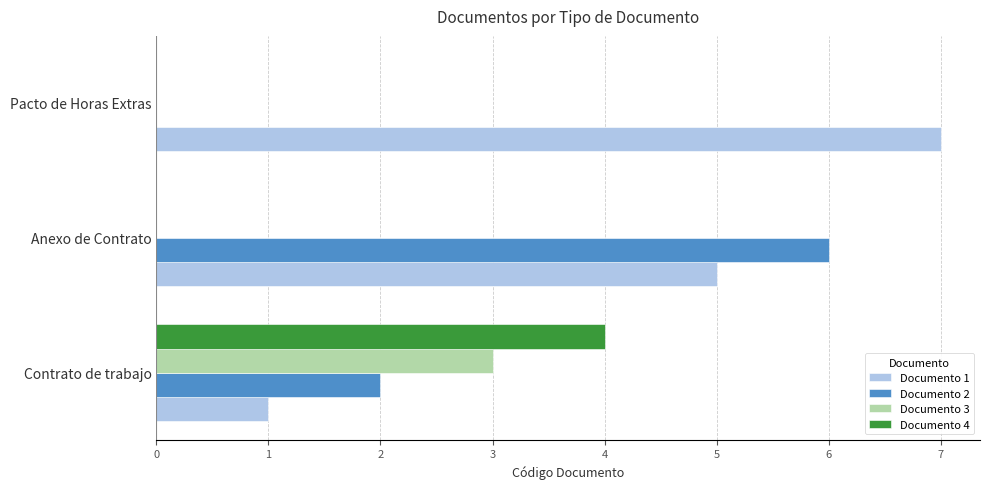

How many values in Documento 2 are above zero?

2